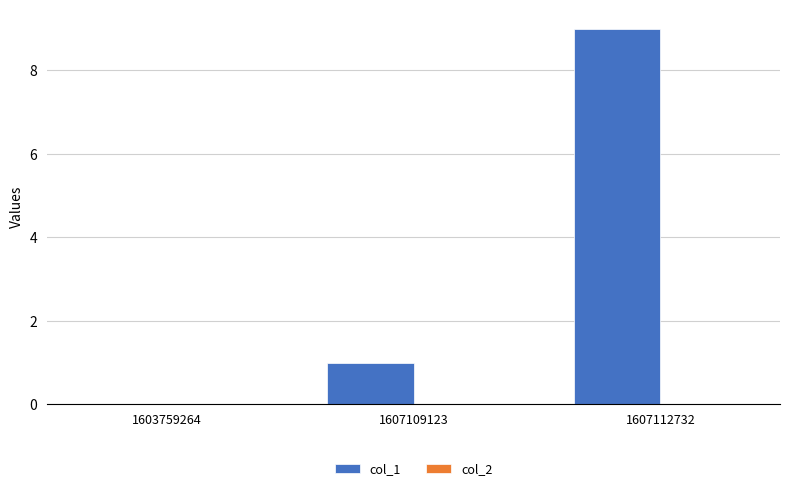

How many distinct data groups are displayed?

1